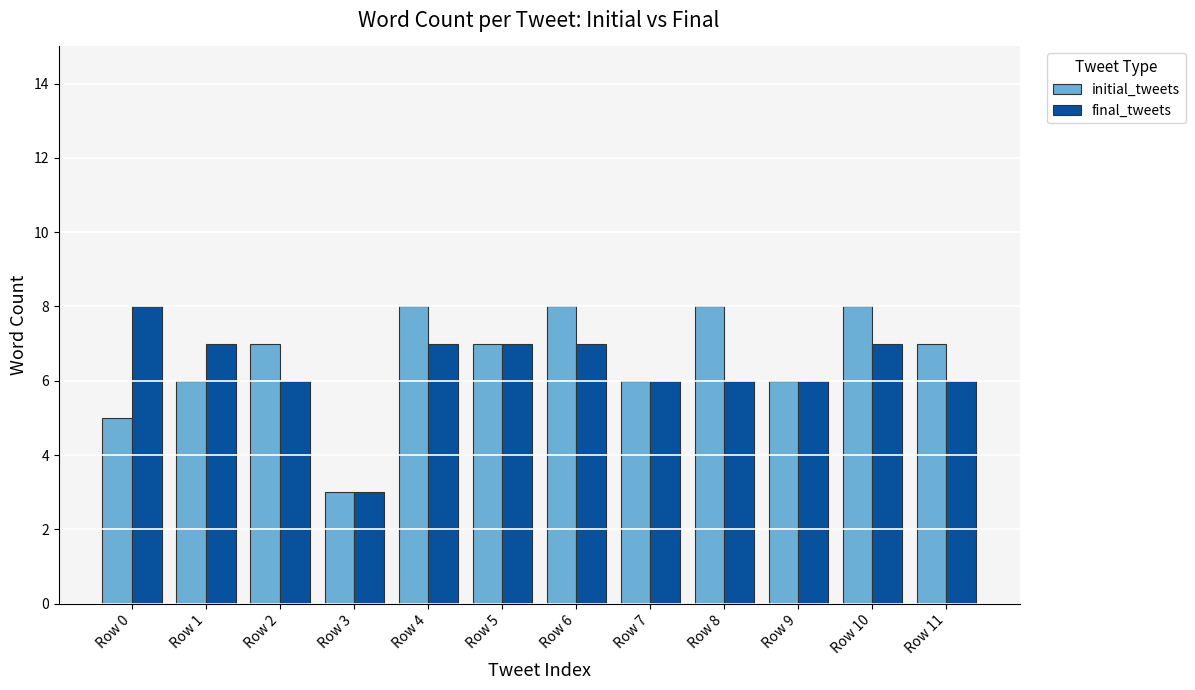

How many data points does each series have?

12